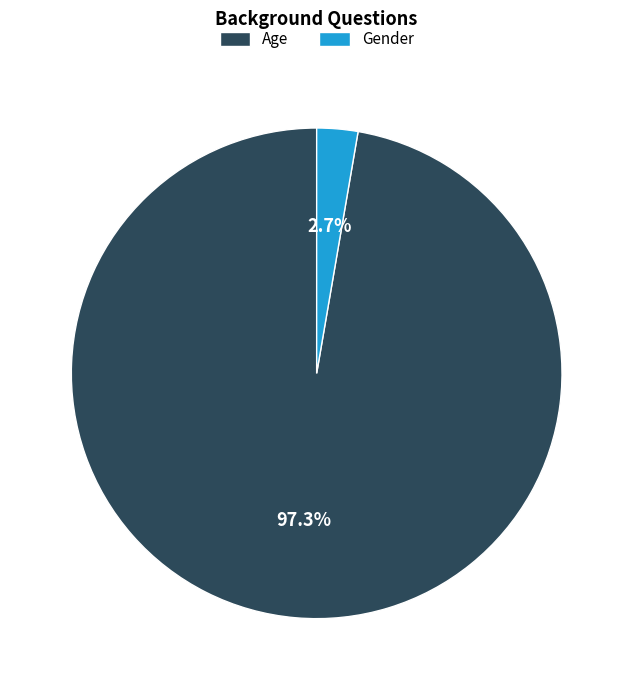

Is there any slice that represents more than half of the pie?

Yes